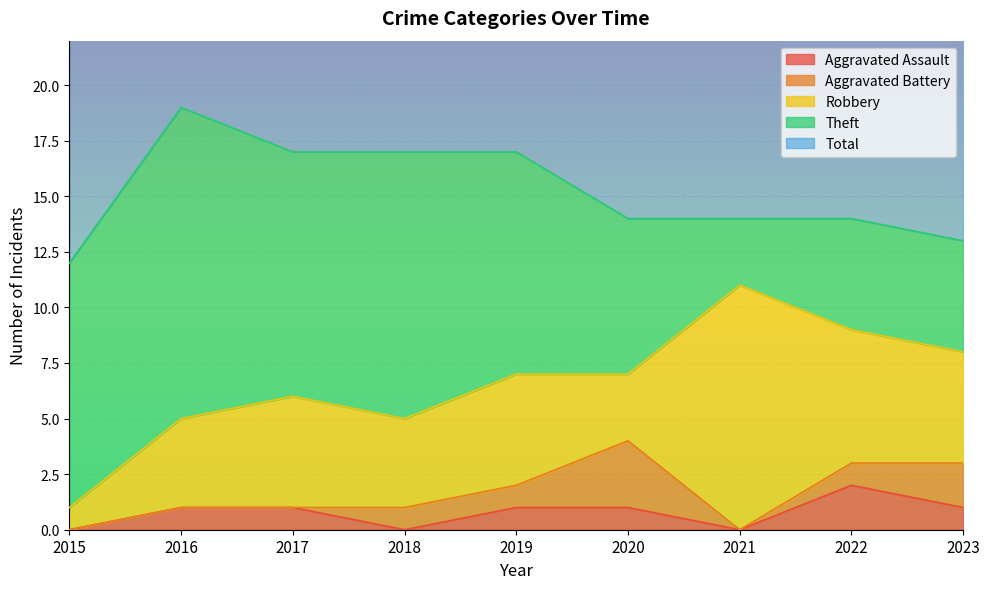

The value of Robbery at 2022 is 10. True or false?

False